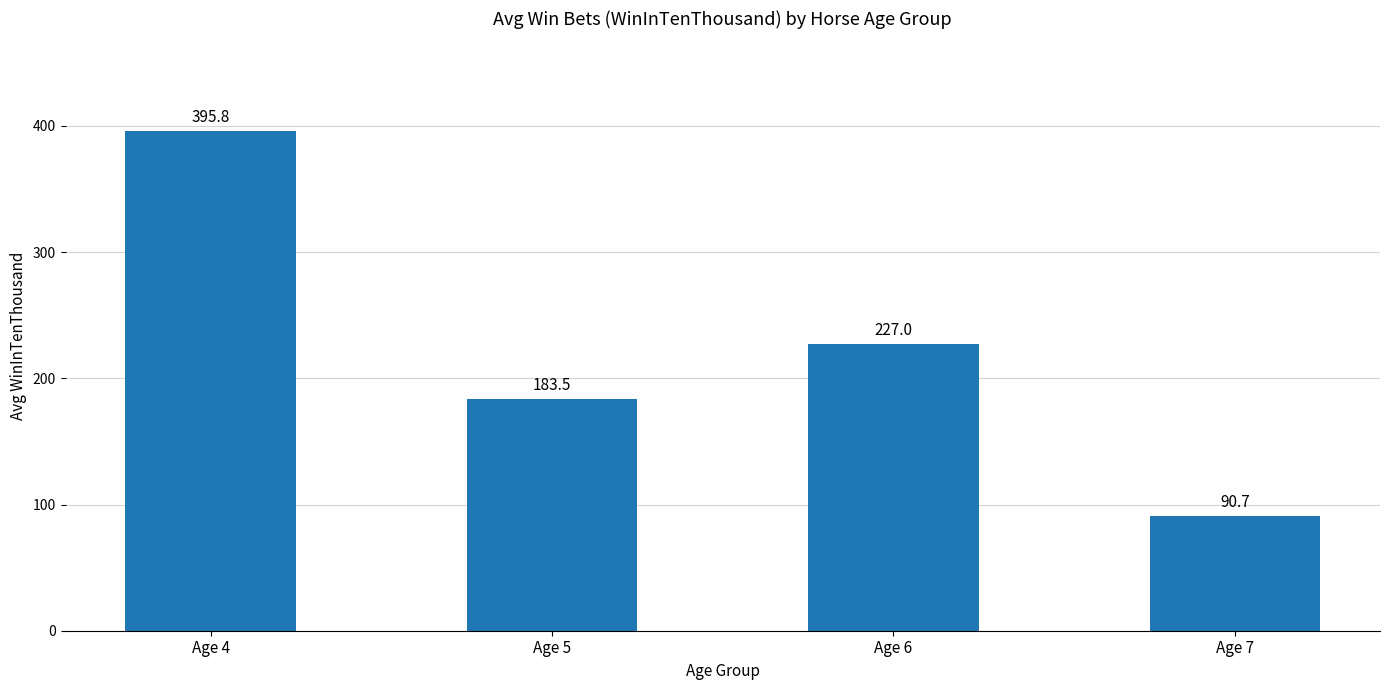

How many values are below 227?

2